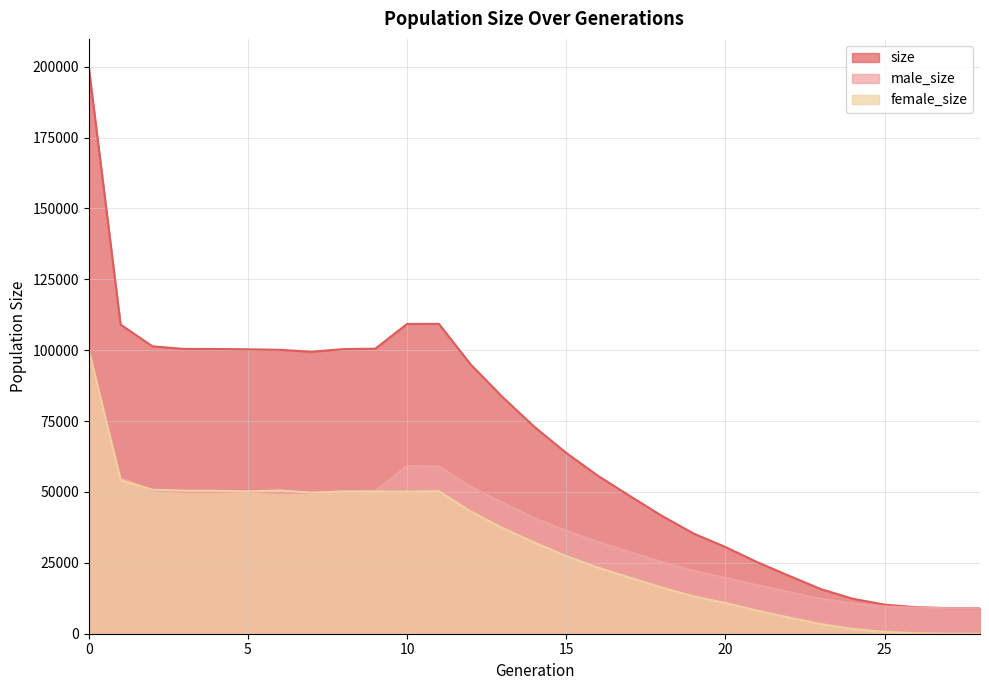

Which category has the lowest value in the female_size series?

28